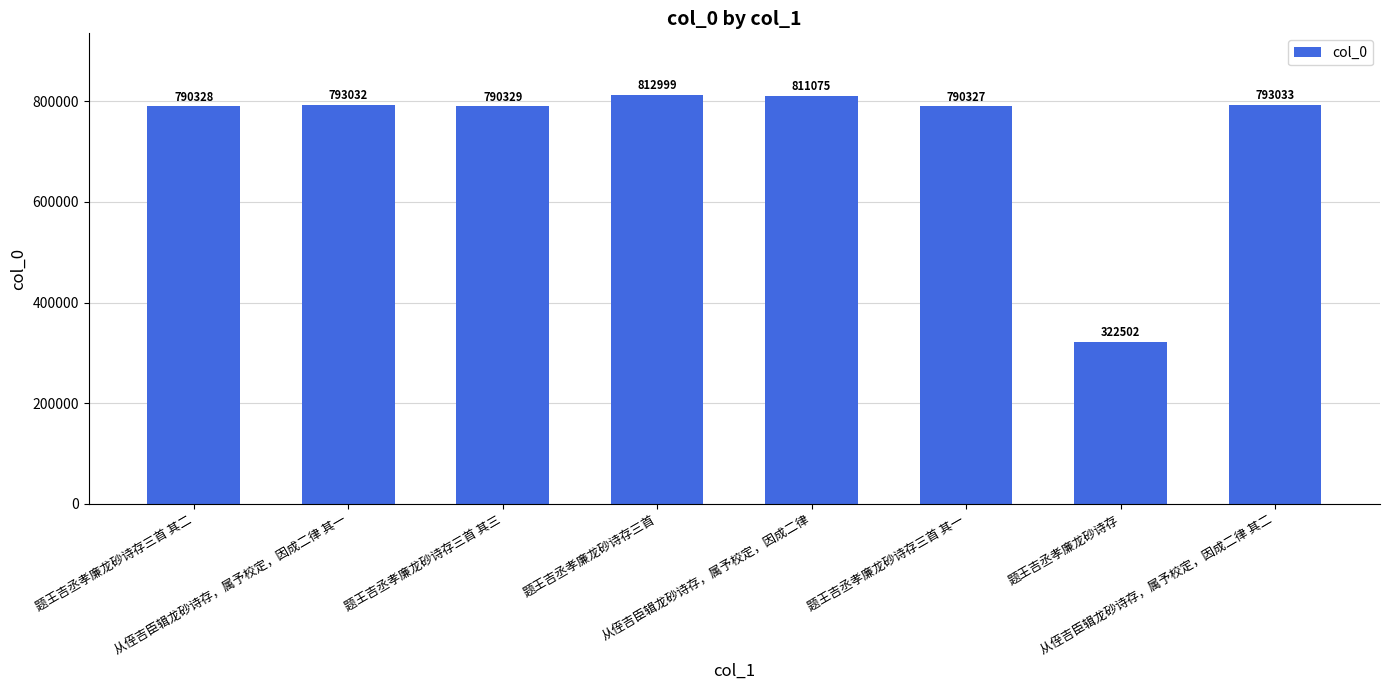

Reading left to right, what are all the values shown in this chart?

790328	793032	790329	812999	811075	790327	322502	793033